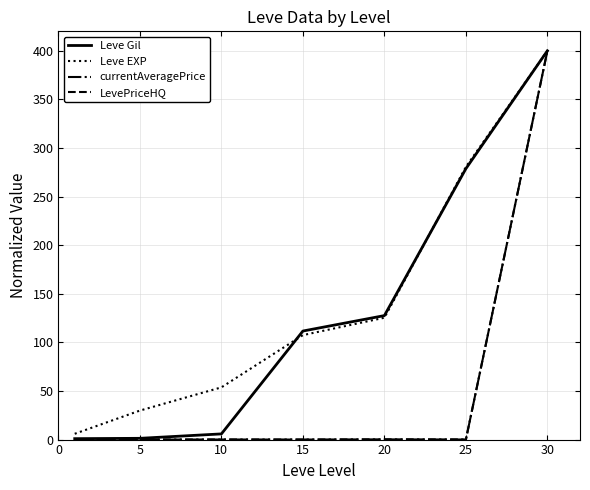

Which series has the largest total across all categories?

Leve EXP